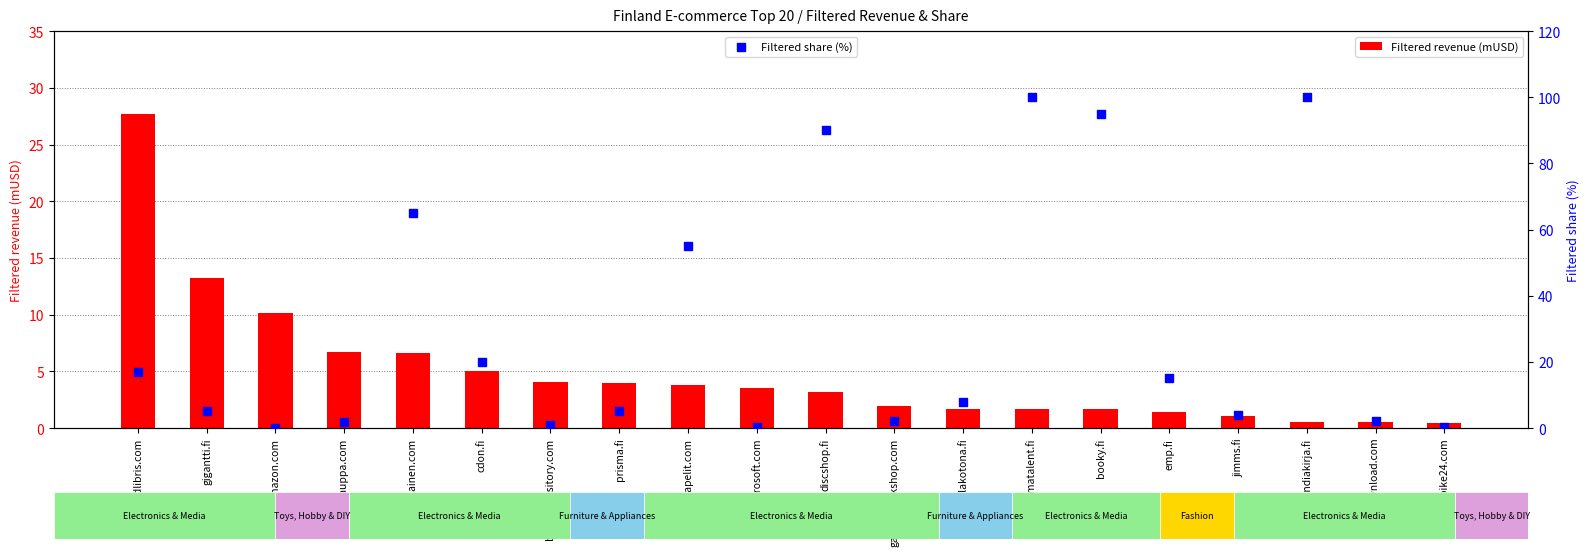

At how many categories does at least one series exceed 46?

6